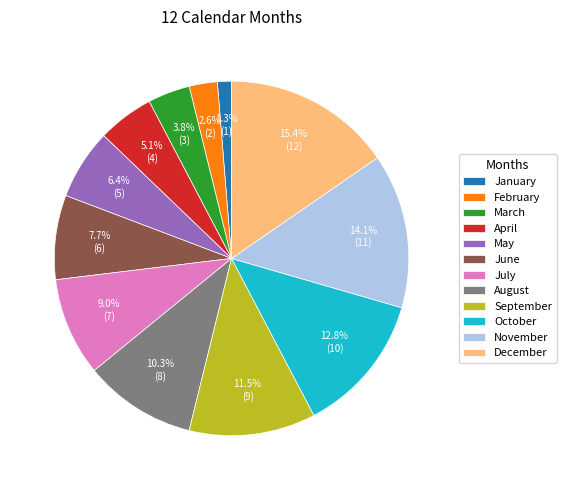

Is it true that October is 25% of the pie?

False